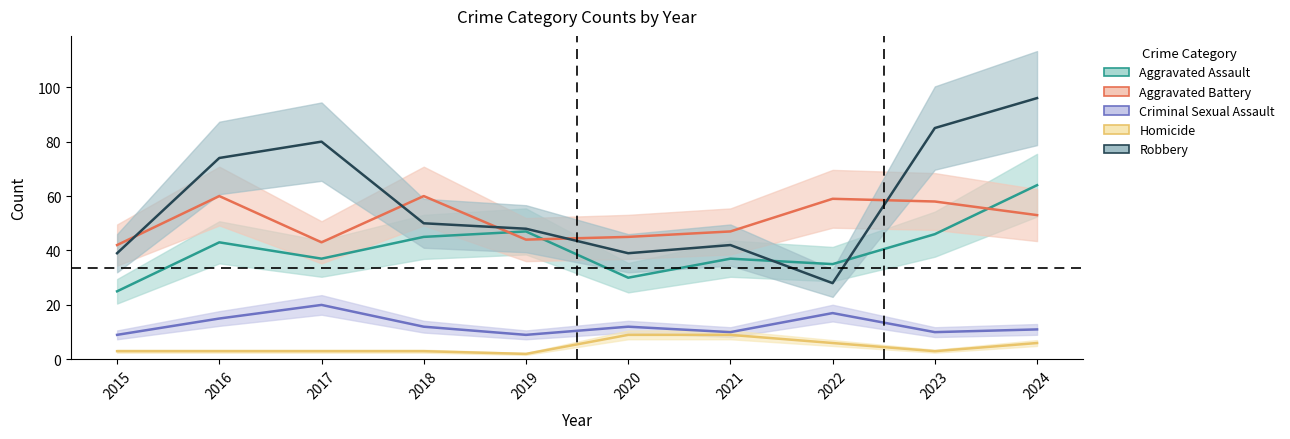

What is the difference between the second highest and second lowest values in the Aggravated Assault series?

17